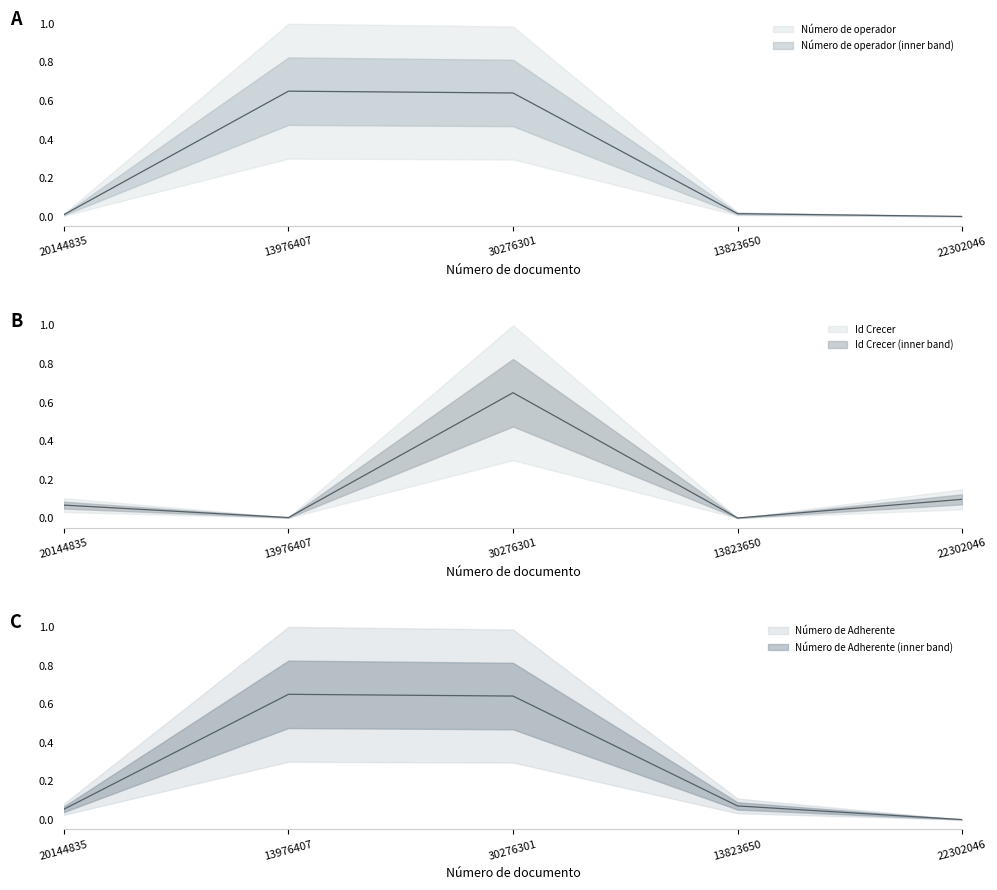

List the series in order of their overall mean, highest first.

Número de Adherente (mid), Número de operador (mid), Id Crecer (mid)